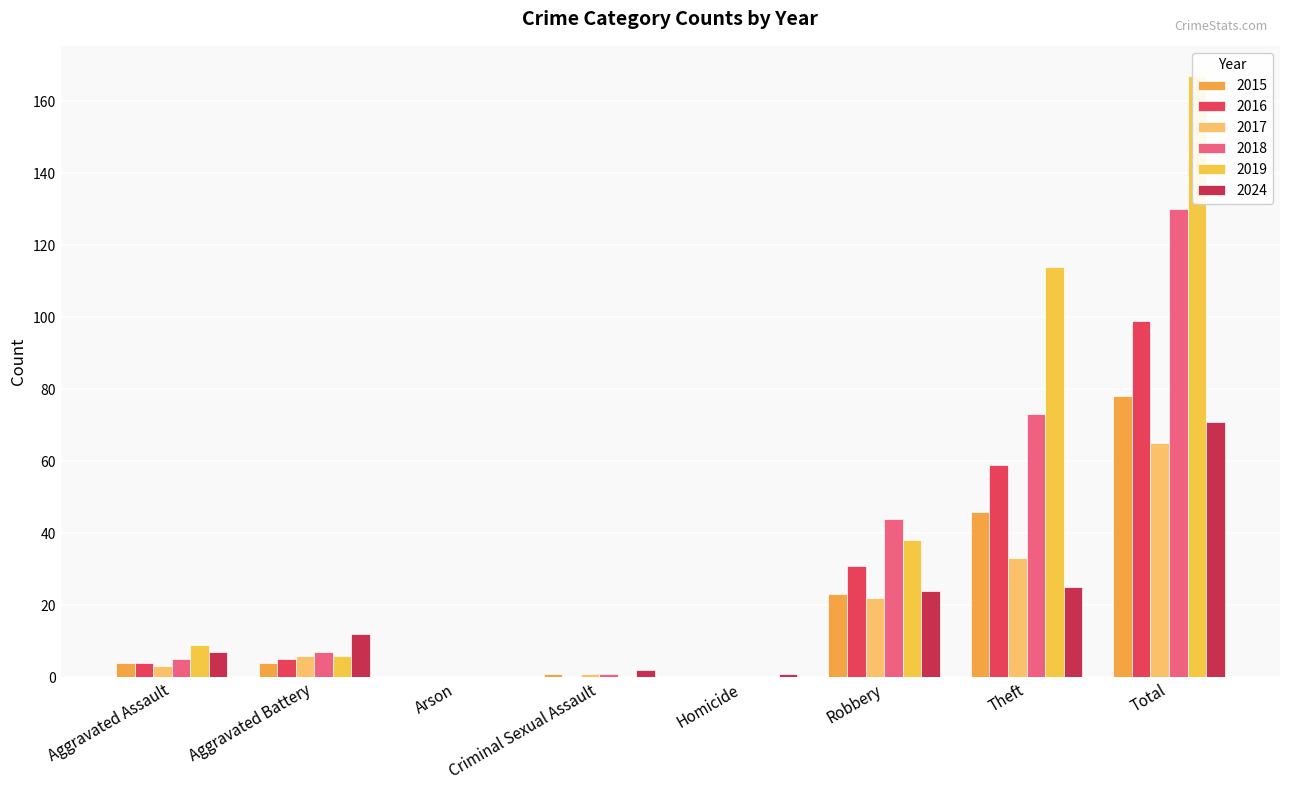

At which label does 2019 reach its minimum?

Arson